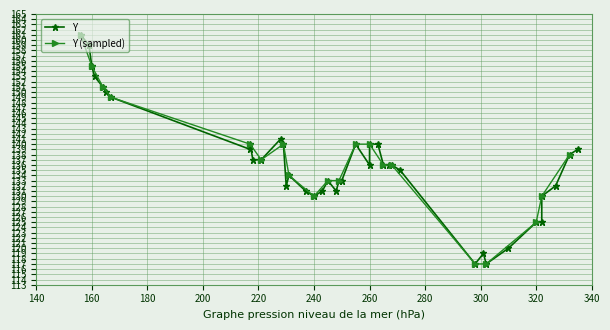

What is the maximum value for Y (sampled)?

161